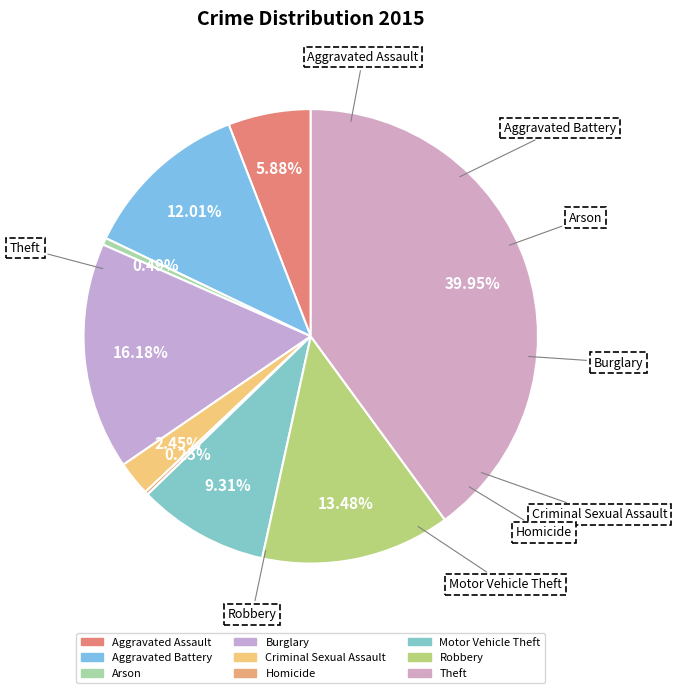

Is there a majority slice in this chart?

No